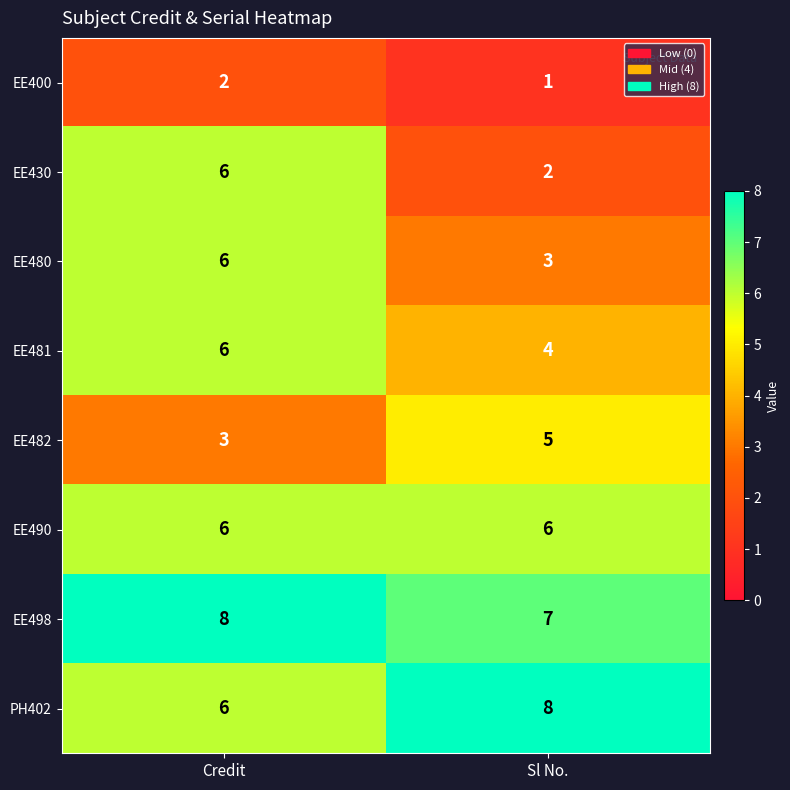

Which series has the widest spread of values?

EE430